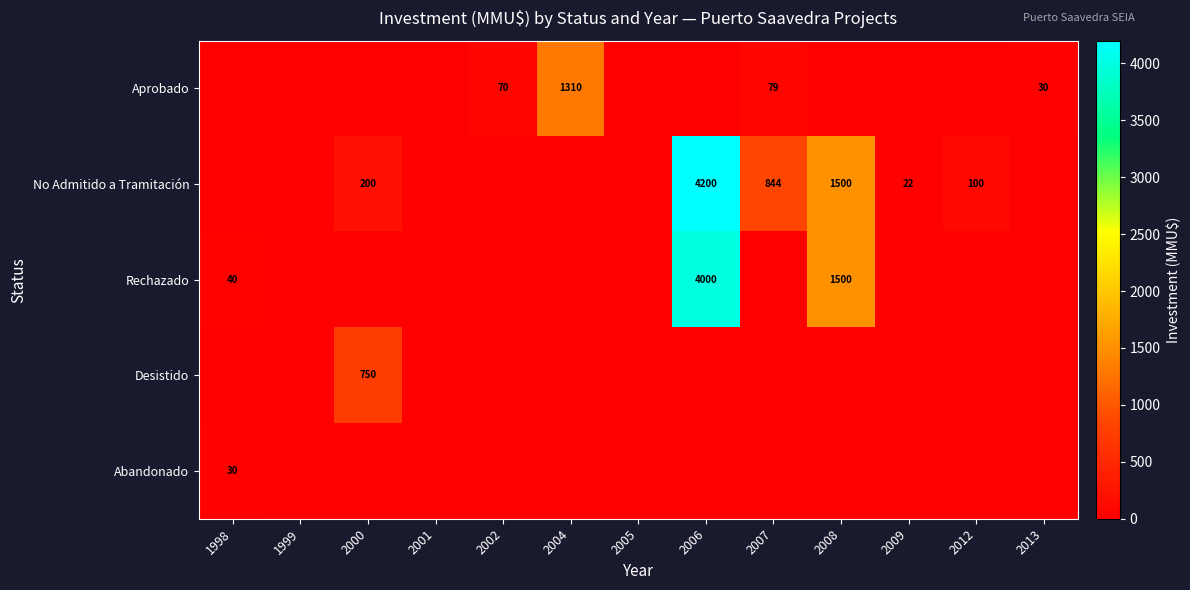

Is the value of Aprobado at 2002 greater than the value of No Admitido a Tramitación at 2008?

No